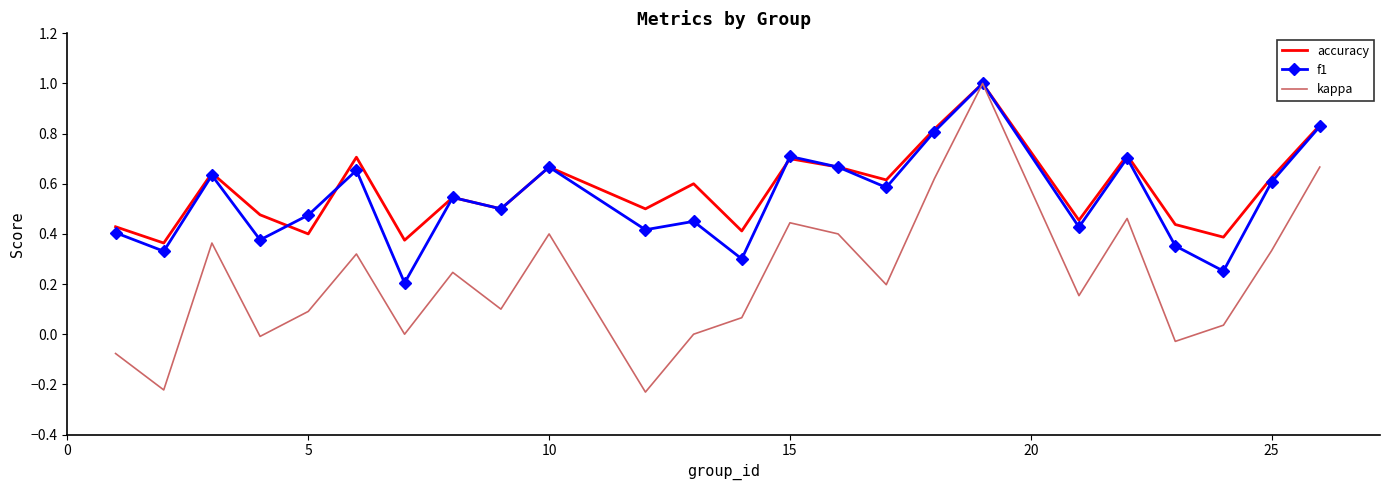

The f1 series shows 0.3 at 5. True or false?

False